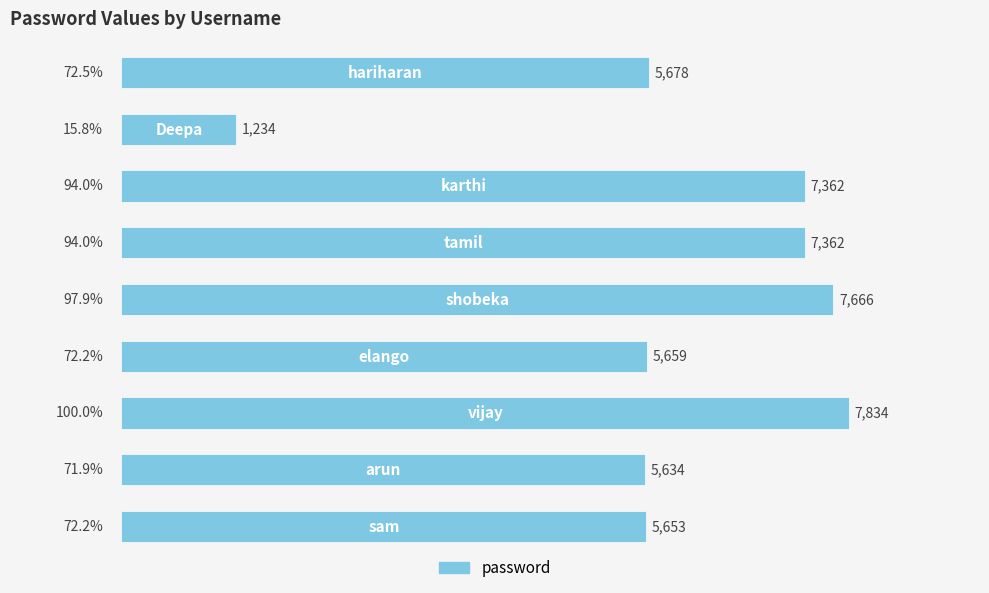

What is the difference between the maximum and minimum values?

6600